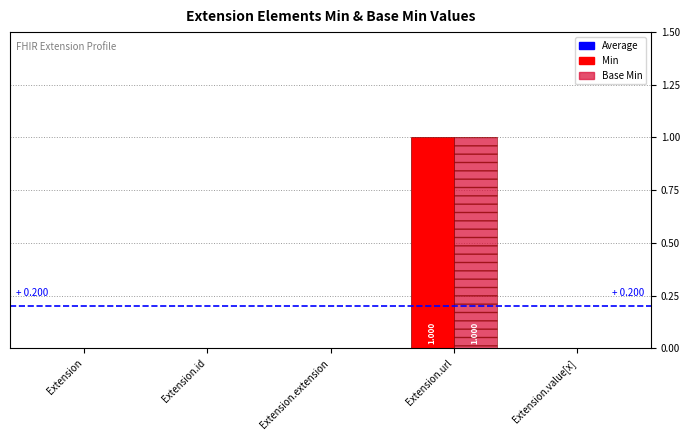

Which category has the highest value in the Base Min series?

Extension.url